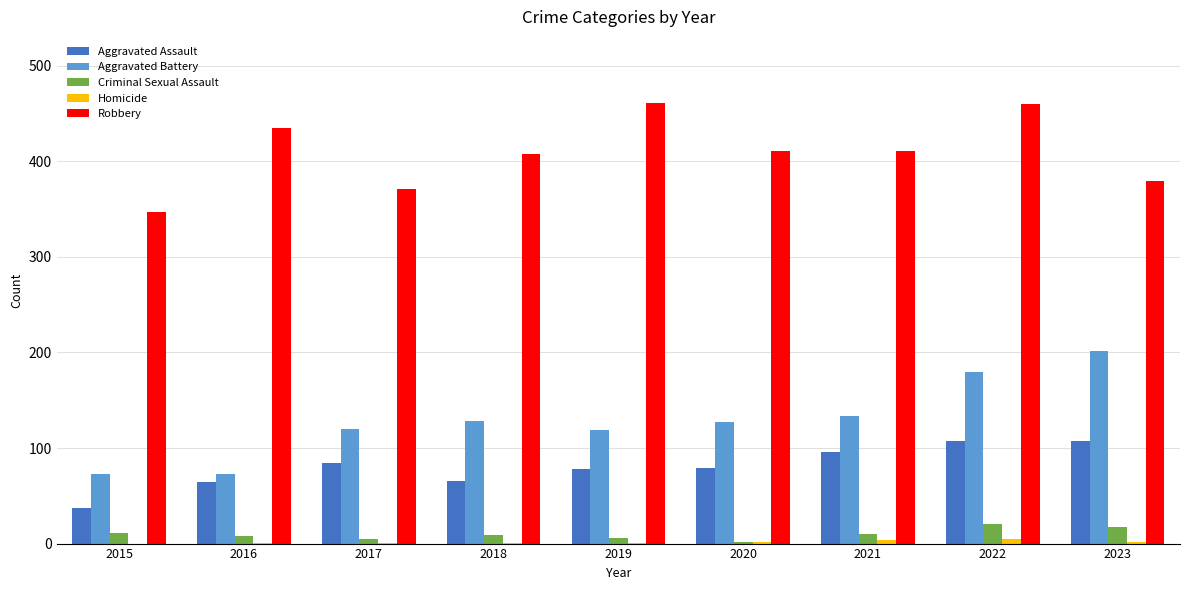

How many groups of bars are there?

9